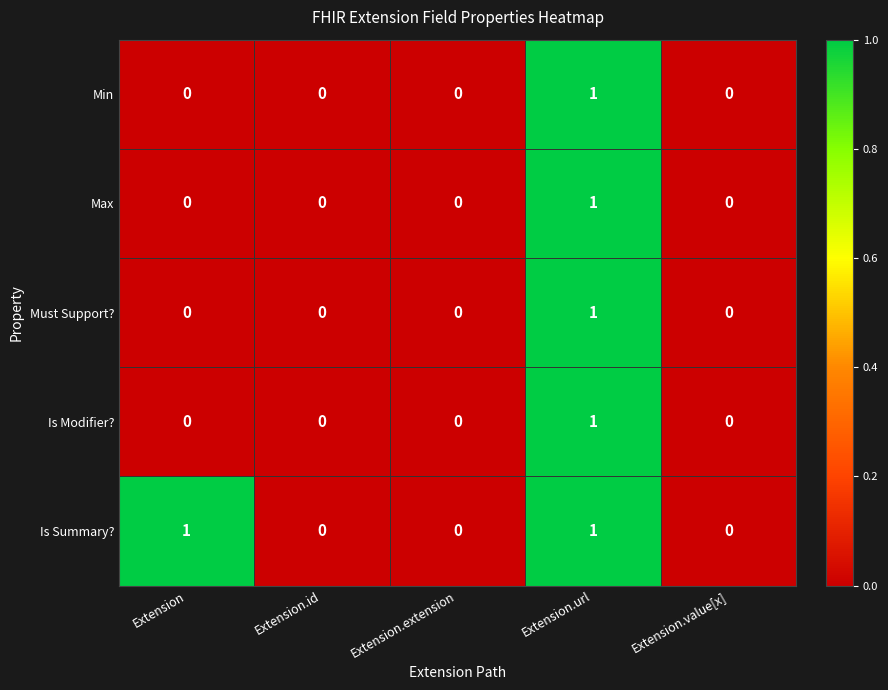

True or false: Min has a value of 0 at Extension.extension.

True